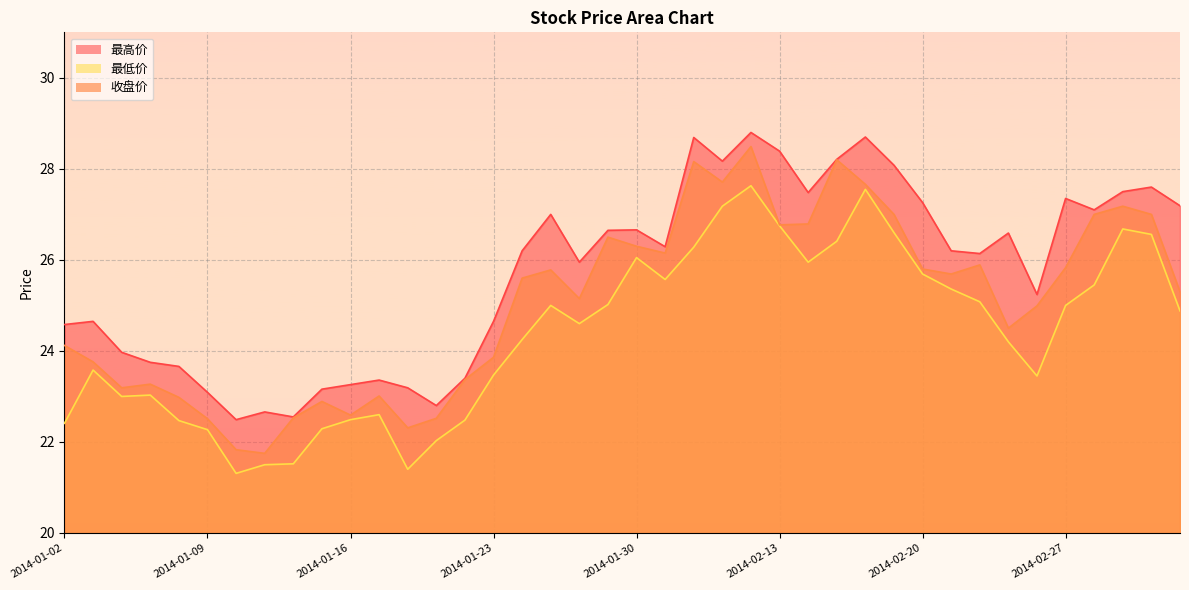

What is the sum of all 最低价 values?

975.0